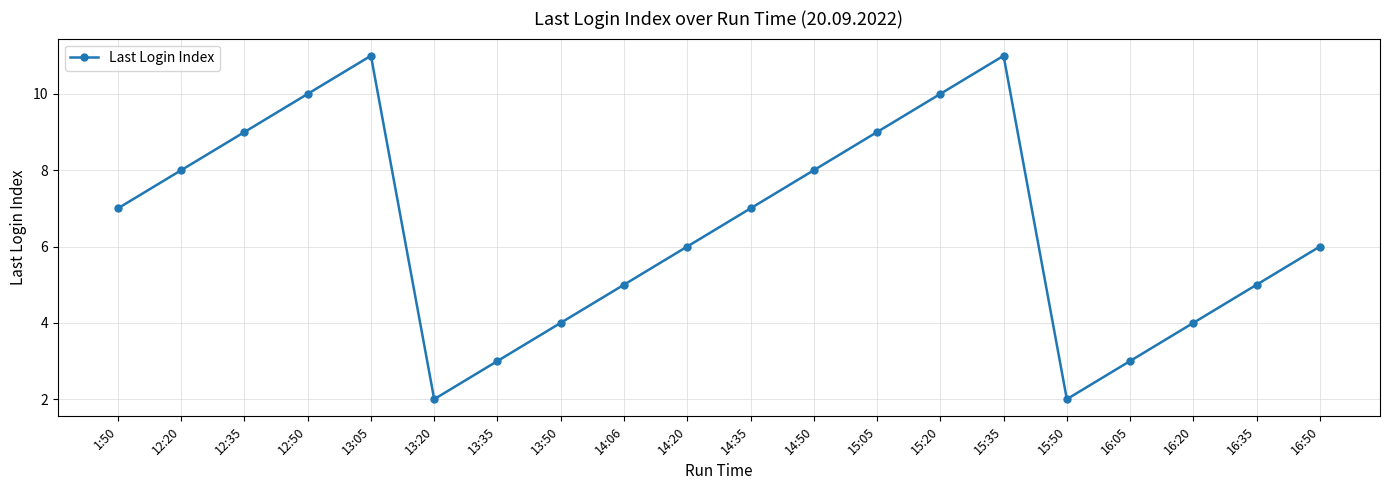

What is the change in value from 13:50 to 15:20?

+6